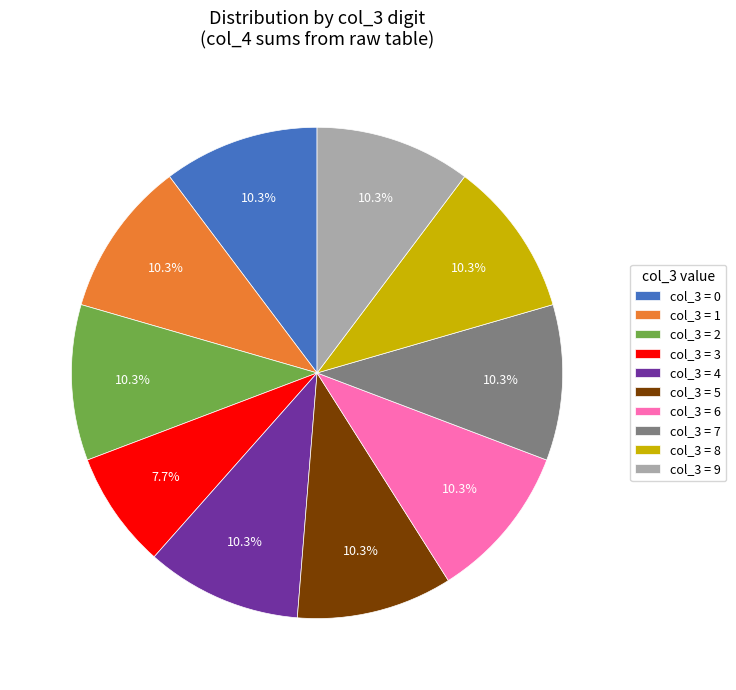

What percentage do col_3 = 6 and col_3 = 3 together represent?

17.9%